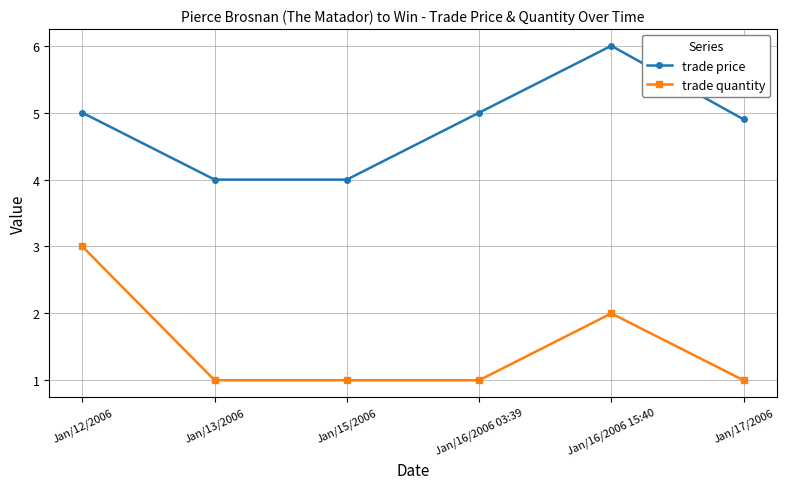

The trade price series shows 5.0 at Jan/12/2006. True or false?

True